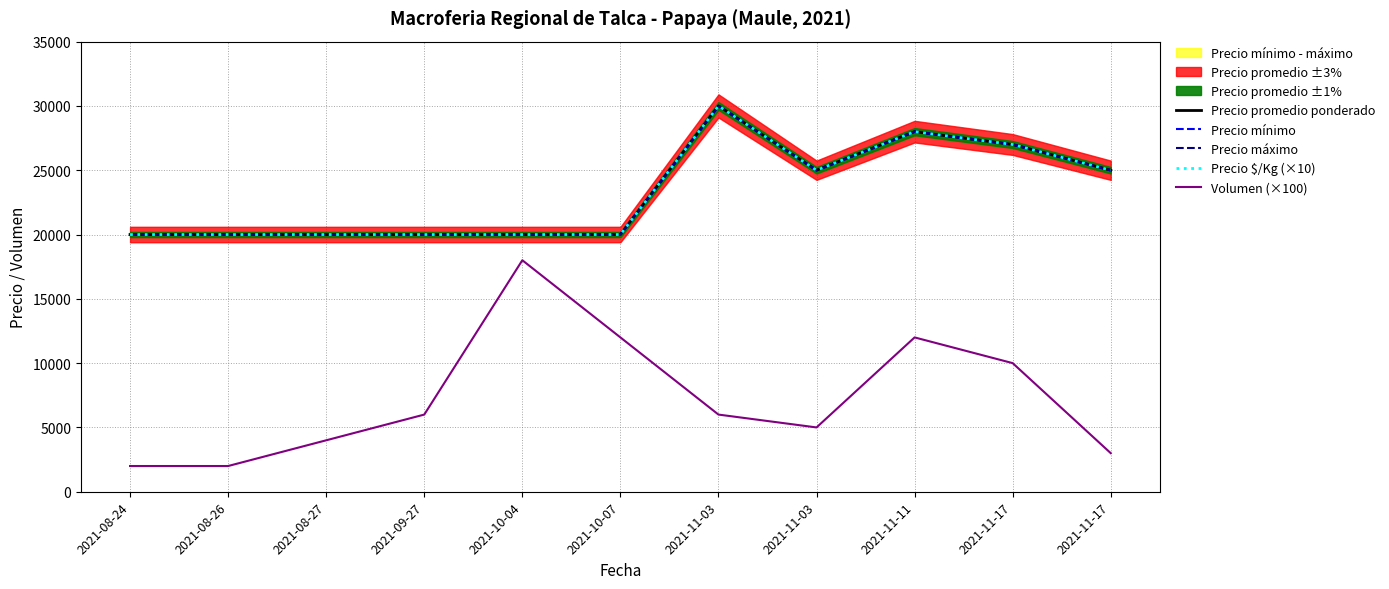

Is the value of Precio $/Kg (×10) at 2021-10-07 greater than the value of Precio mínimo at 2021-11-17?

No